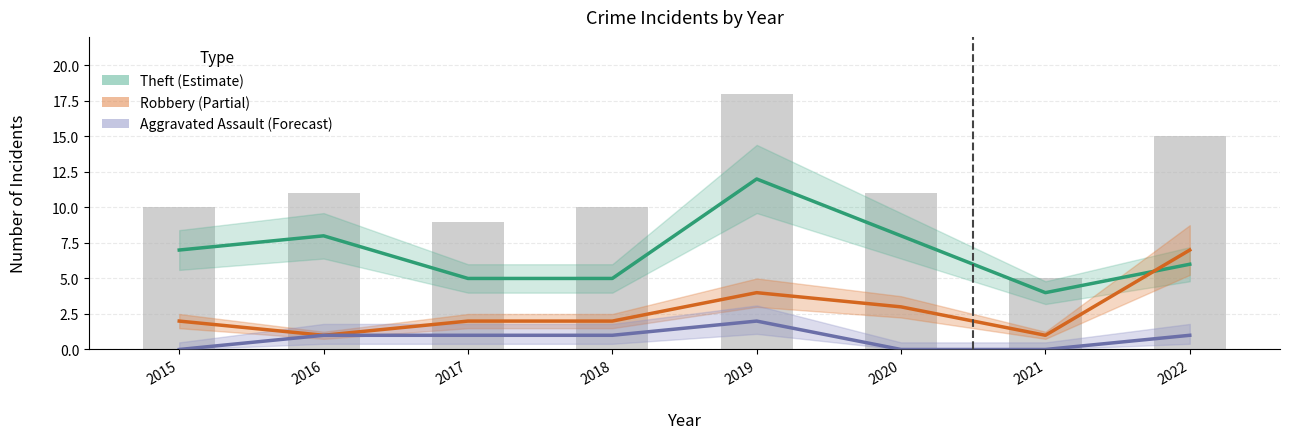

Reading left to right, list all the values displayed in this chart.

Theft: 7	8	5	5	12	8	4	6
Robbery: 2	1	2	2	4	3	1	7
Aggravated Assault: 0	1	1	1	2	0	0	1
Total (bar): 10	11	9	10	18	11	5	15